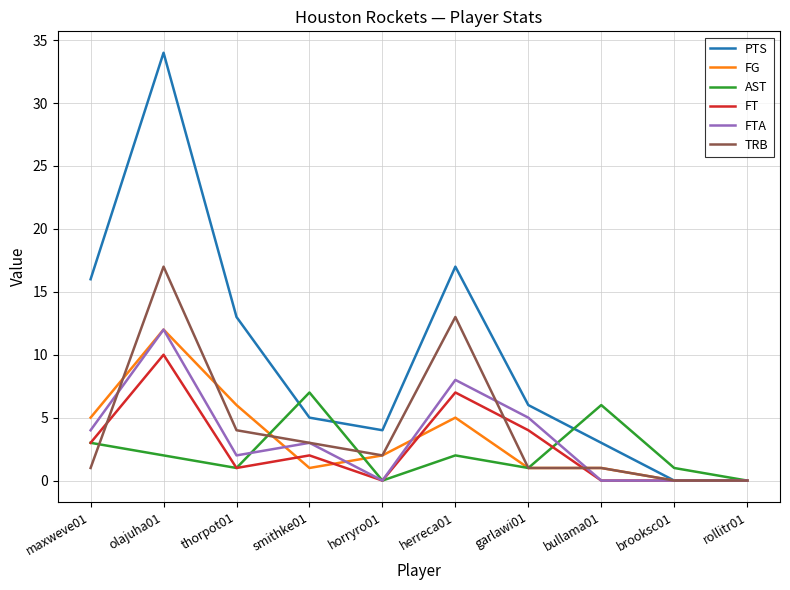

What is the highest value of the PTS series?

34